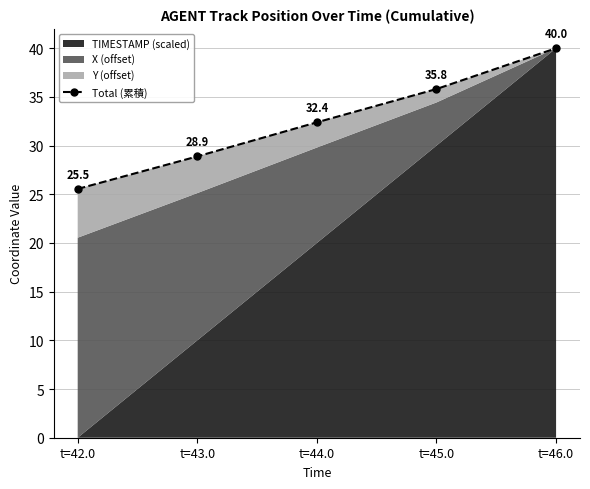

How many categories are shown in the chart?

5